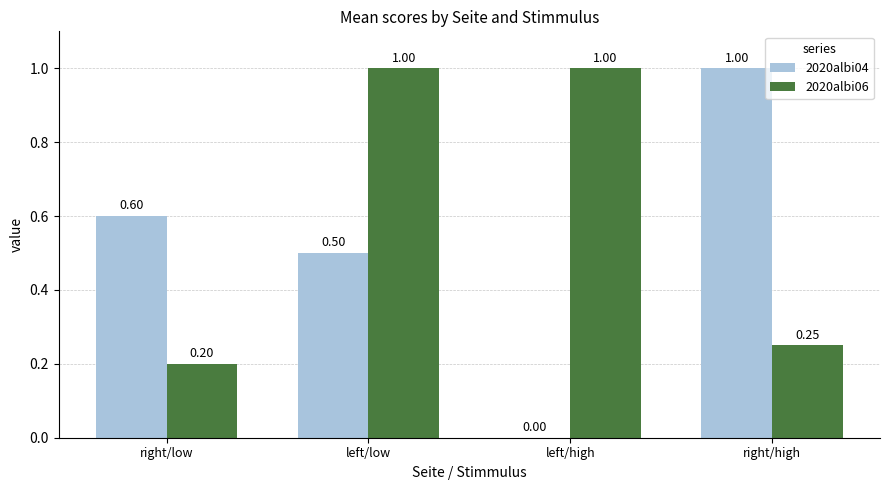

True or false: 2020albi06 has a value of 1.0 at left/low.

True